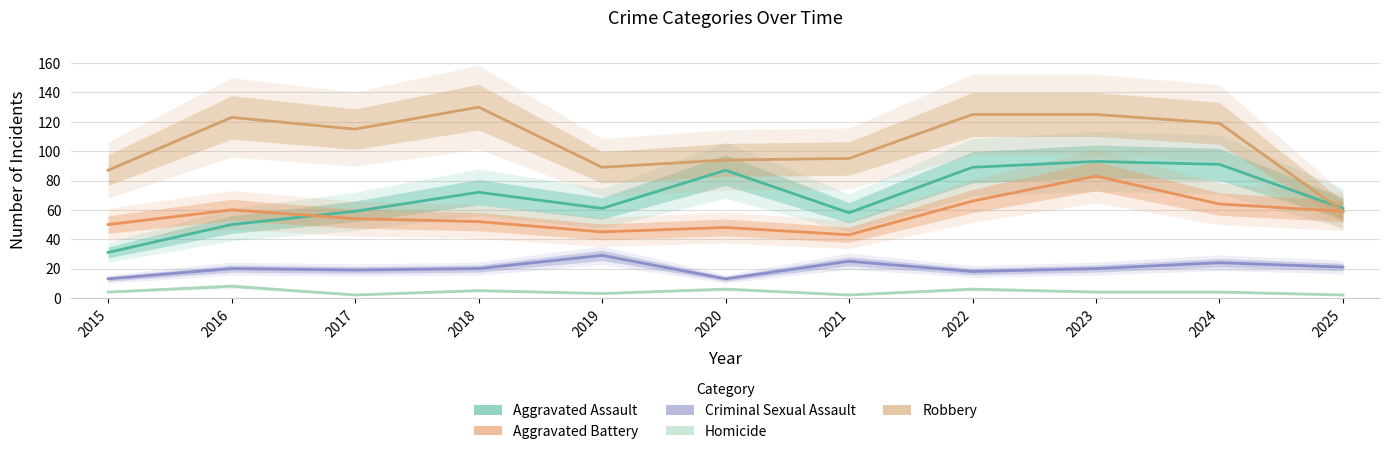

Reading left to right, extract all data points from this chart.

Aggravated Assault: 31	50	59	72	61	87	58	89	93	91	61
Aggravated Battery: 50	60	54	52	45	48	43	66	83	64	59
Criminal Sexual Assault: 13	20	19	20	29	13	25	18	20	24	21
Homicide: 4	8	2	5	3	6	2	6	4	4	2
Robbery: 87	123	115	130	89	94	95	125	125	119	59